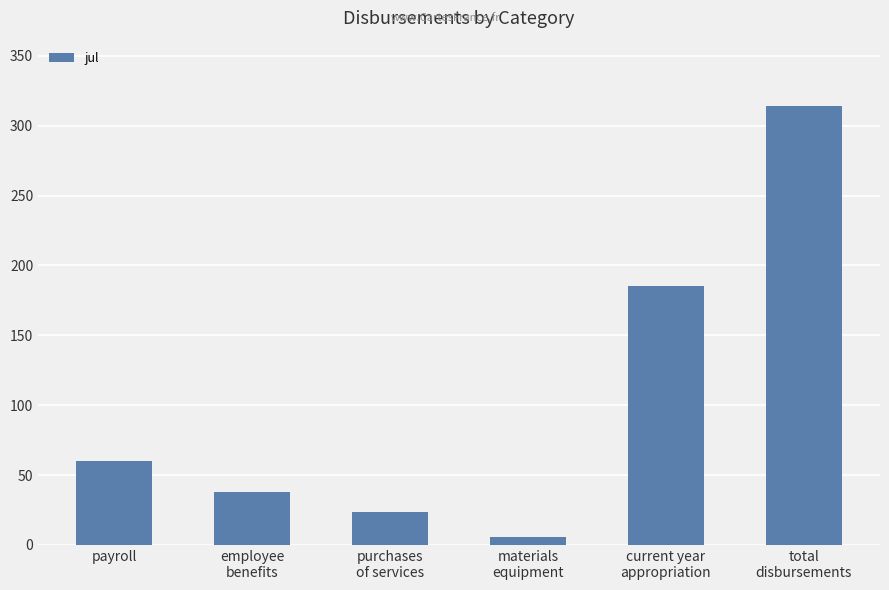

Reading right to left, transcribe all the data shown in this chart.

total
disbursements=313.8	current year
appropriation=185.6	materials
equipment=5.8	purchases
of services=23.9	employee
benefits=37.7	payroll=60.0